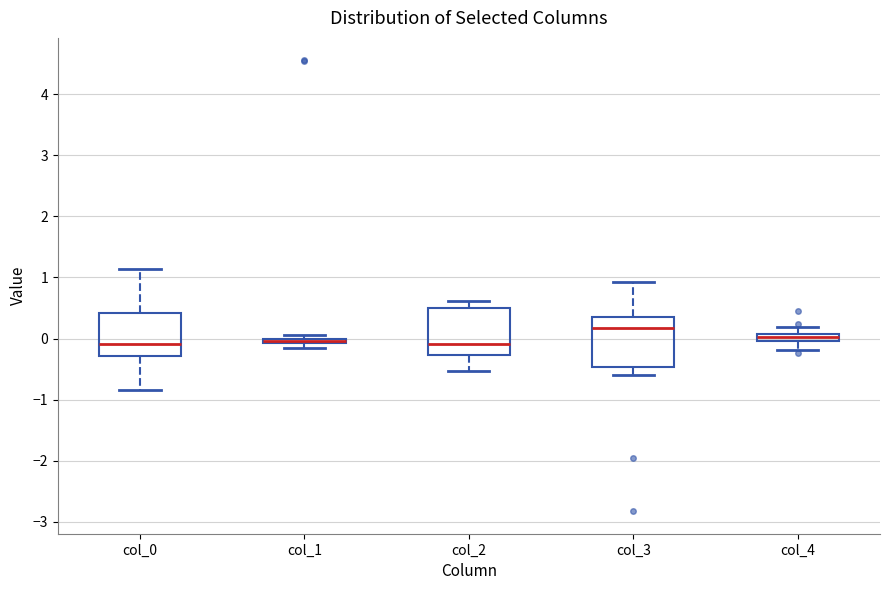

Where does the lower whisker of the box for col_4 end on the y-axis? The values are not printed on the chart, so give them approximately, as read against the axis.

-0.2